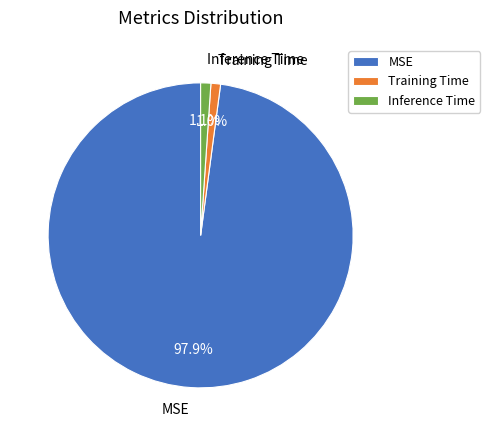

True or false: Inference Time accounts for 11% of the total.

False